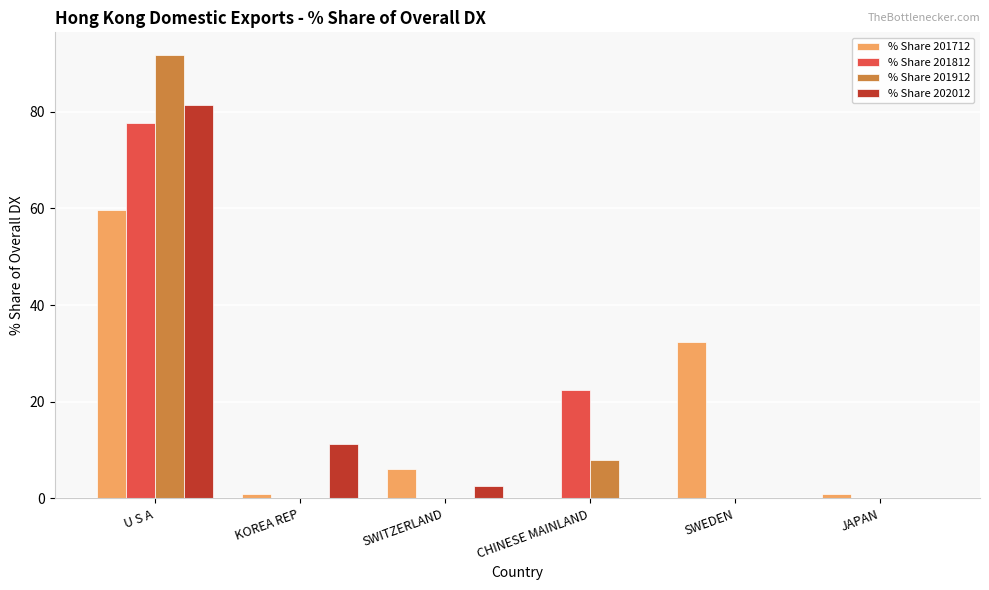

True or false: % Share 202012 has a value of 0.0 at CHINESE MAINLAND.

True